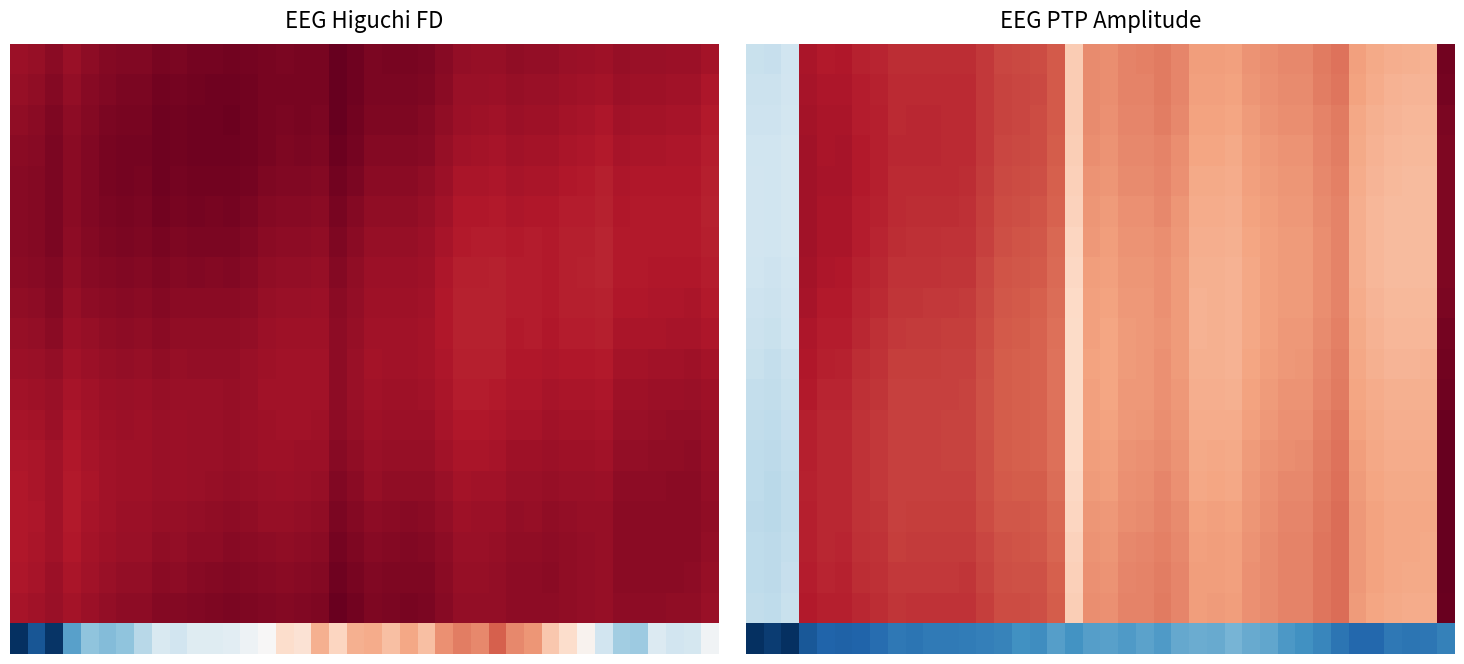

What is the total value across all series at 37?

221.0